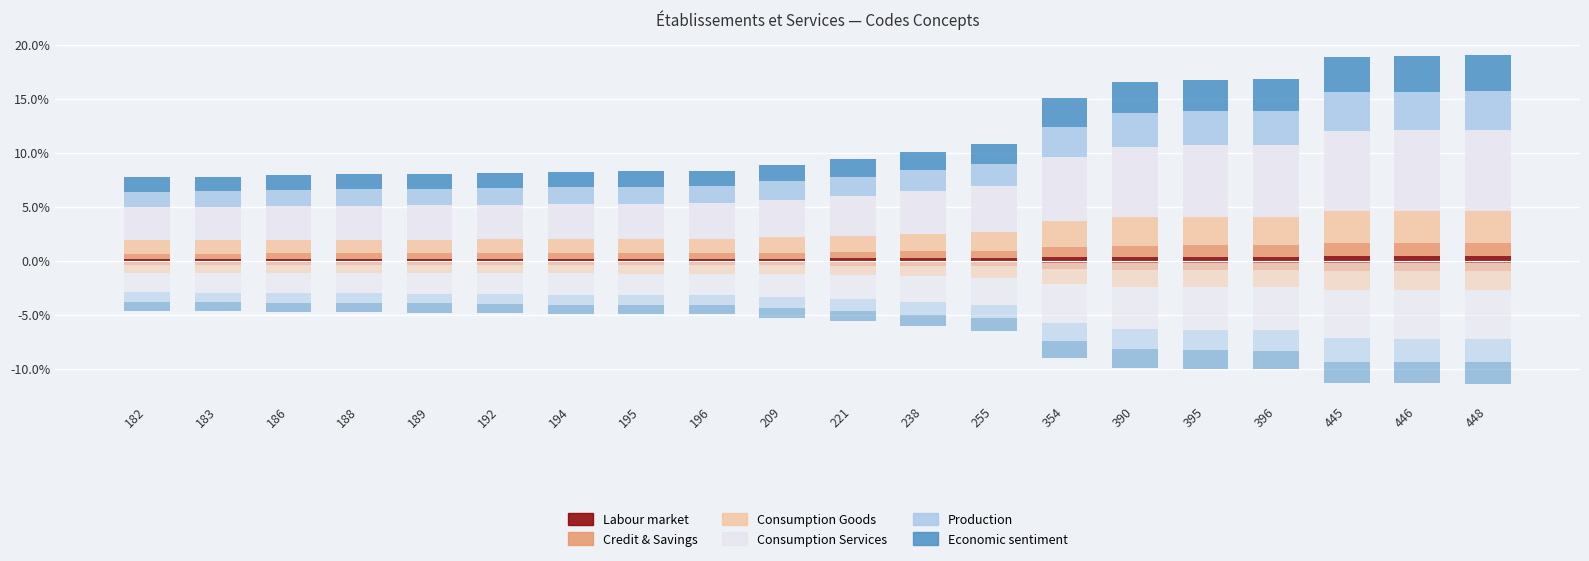

True or false: Consumption Goods has a value of 1.3 at 195.

True